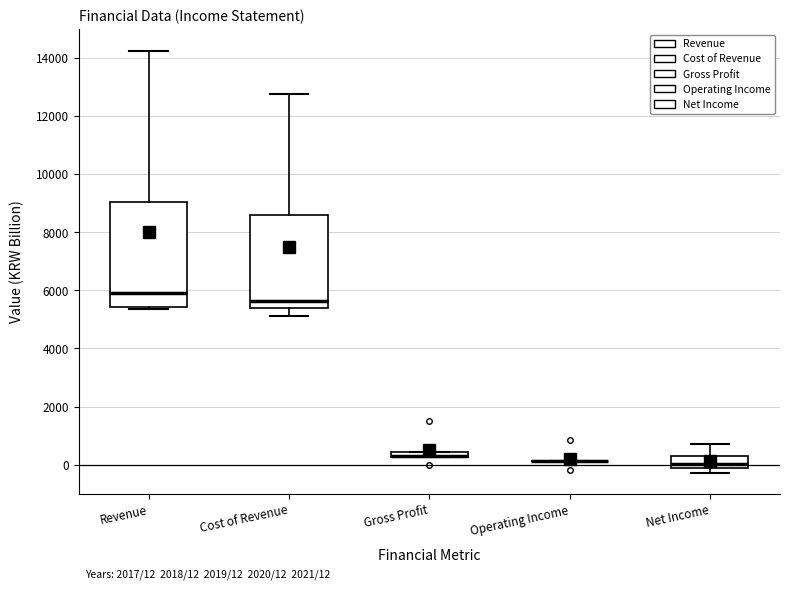

Comparing the boxes themselves (not the whiskers), which one is the tallest?

Revenue